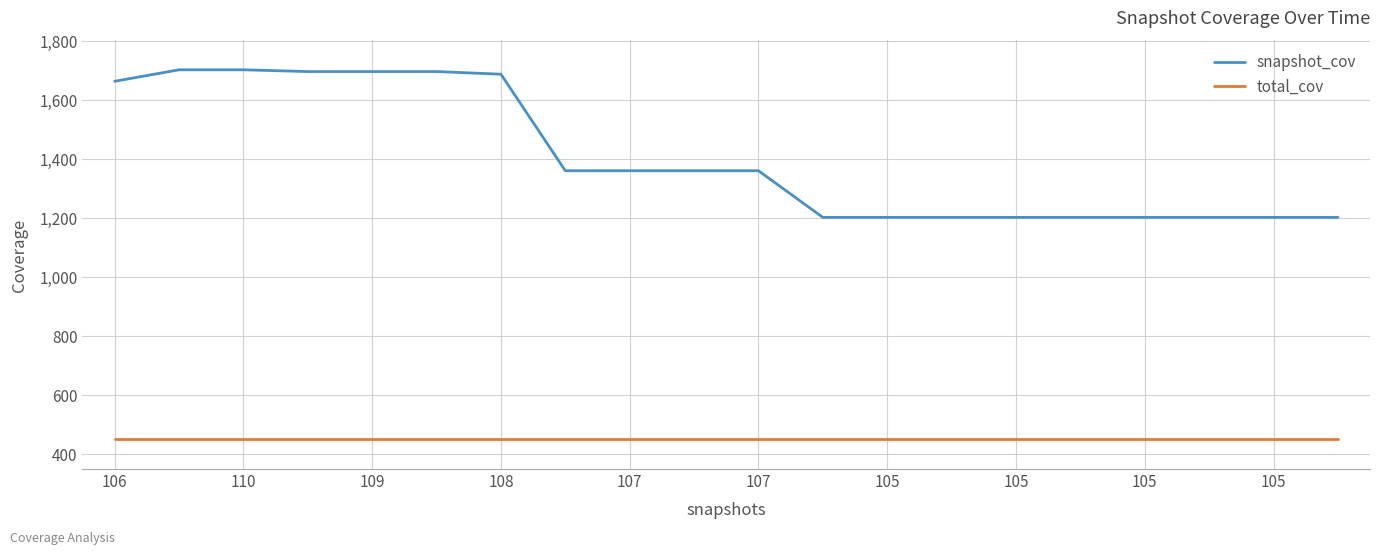

Does the chart display data point markers on the line(s)?

No